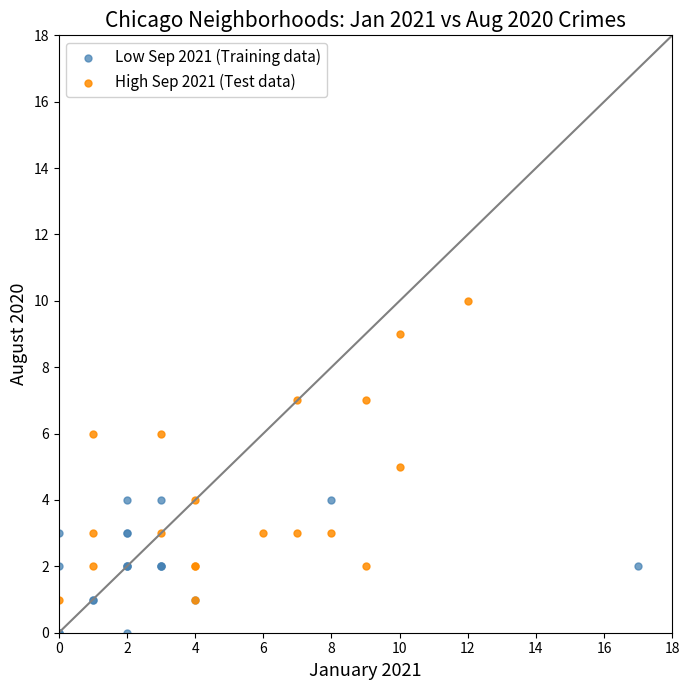

Which series has the widest spread of Y values?

High Sep 2021 (Test data)